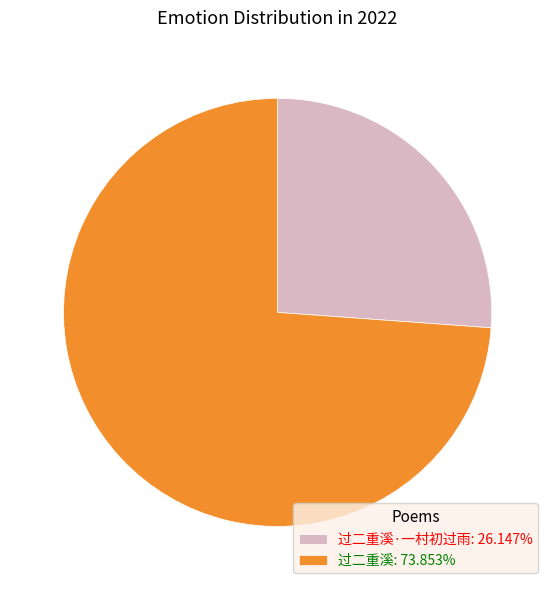

Approximately how many times larger is the value at 过二重溪: 73.853% compared to 过二重溪·一村初过雨: 26.147%?

2.8